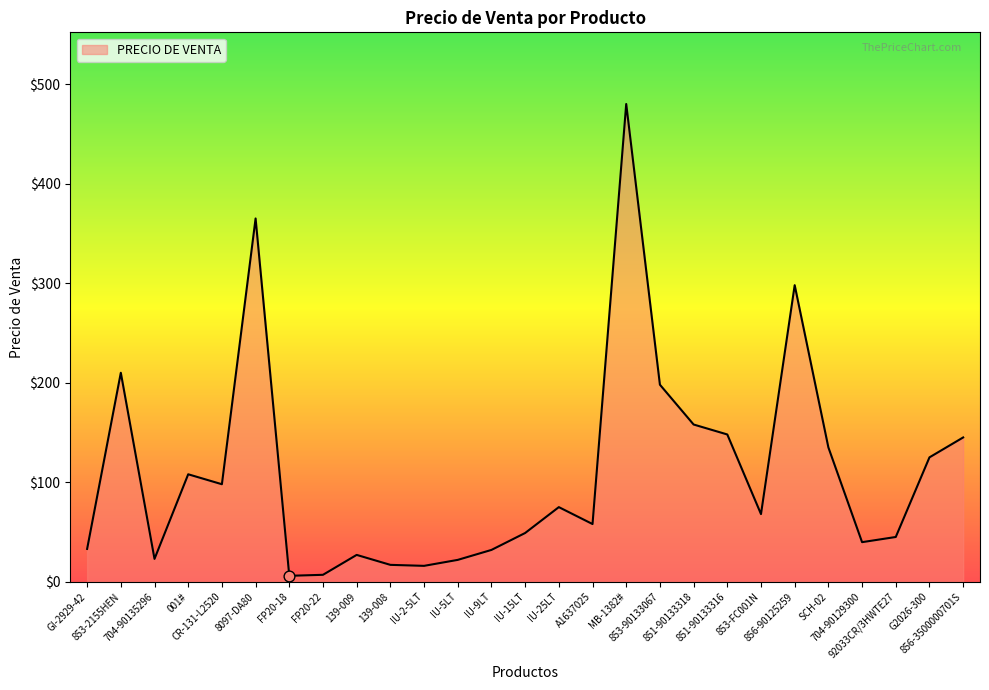

Approximately how many times larger is the value at CR-131-L2520 compared to IU-9LT?

3.1